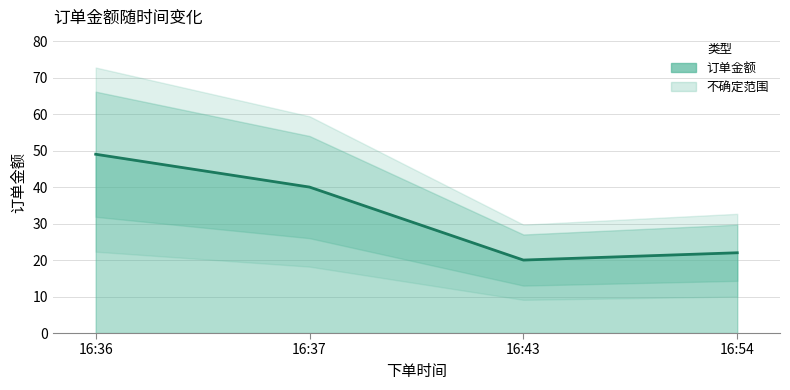

What is the sum of the values at 16:54 and 16:43?

42